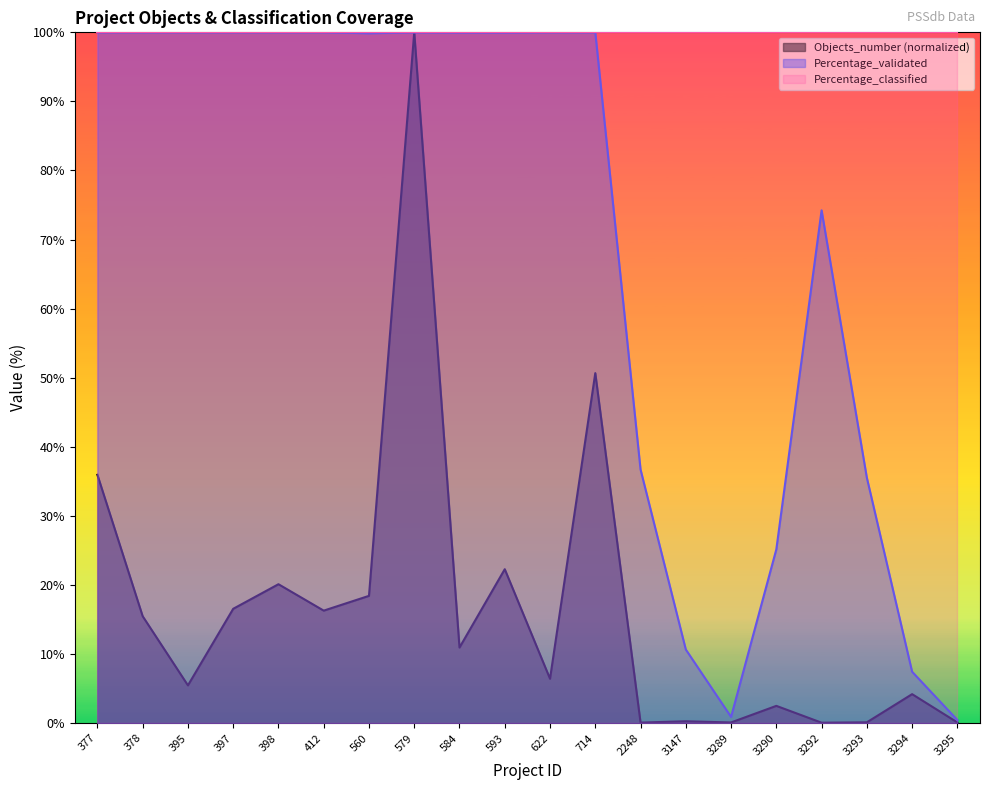

In Percentage_validated, how many points are lower than both neighbors (excluding endpoints)?

2